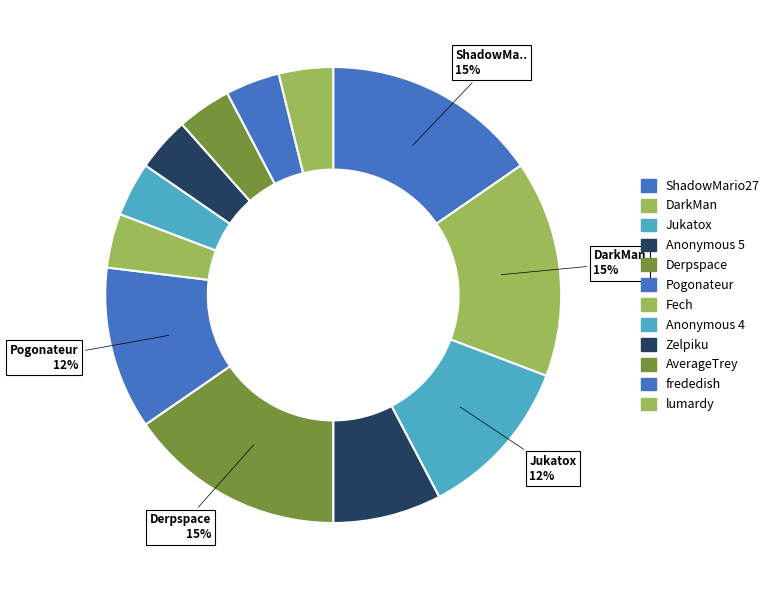

To the nearest percent, what is the average slice percentage?

8%